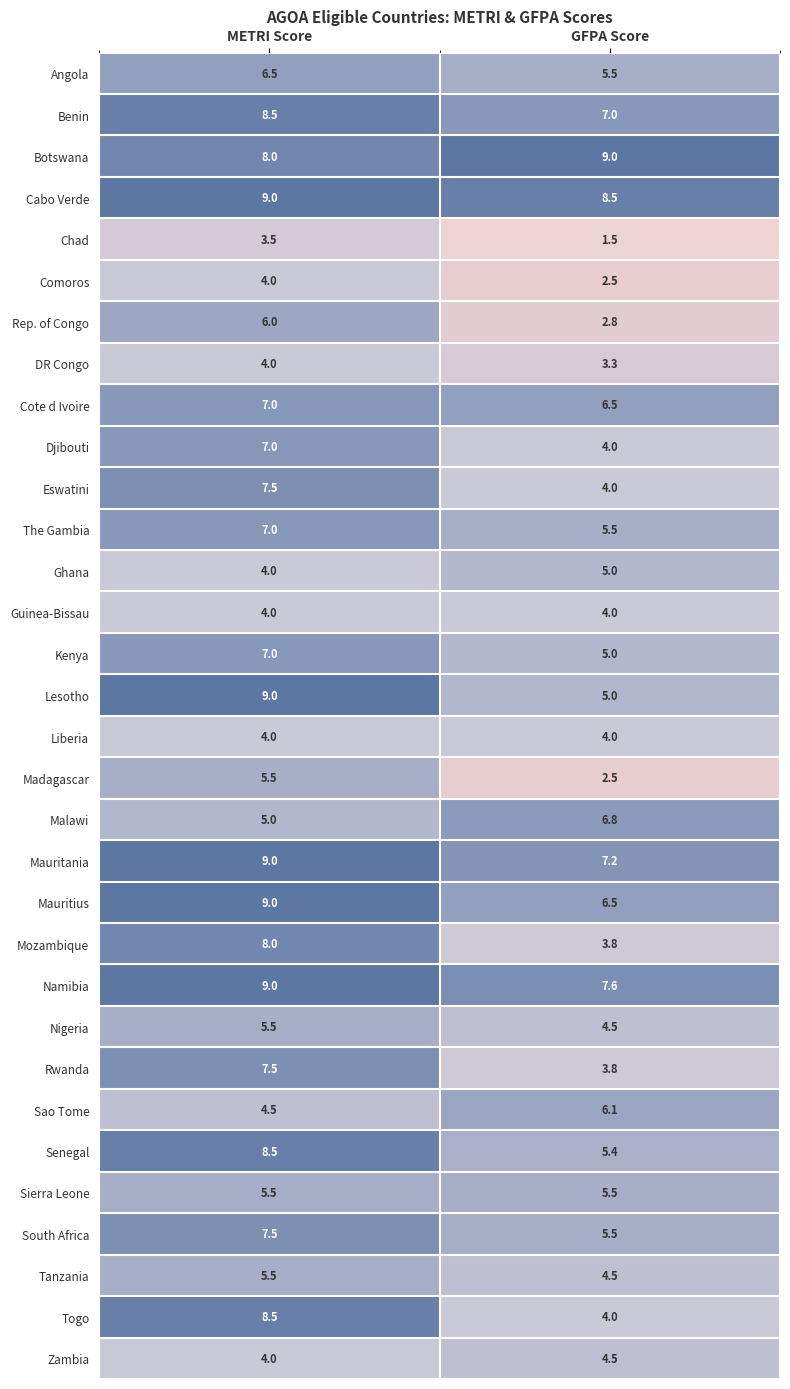

The value of Lesotho at GFPA Score is 5.0. True or false?

True